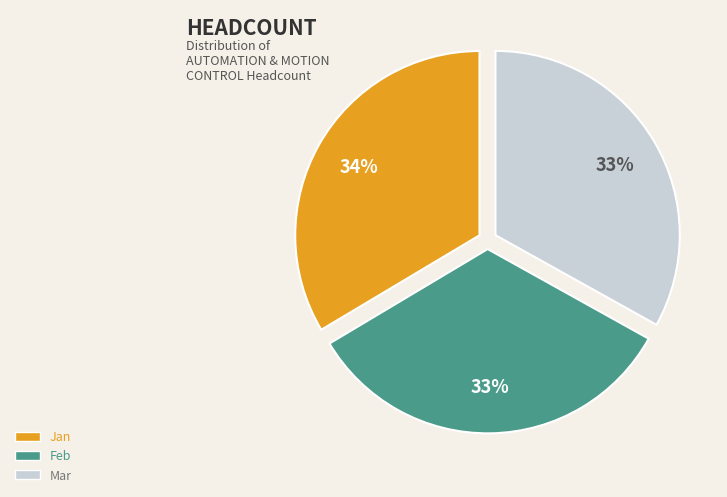

Is the sum of Jan and Feb greater than half?

Yes